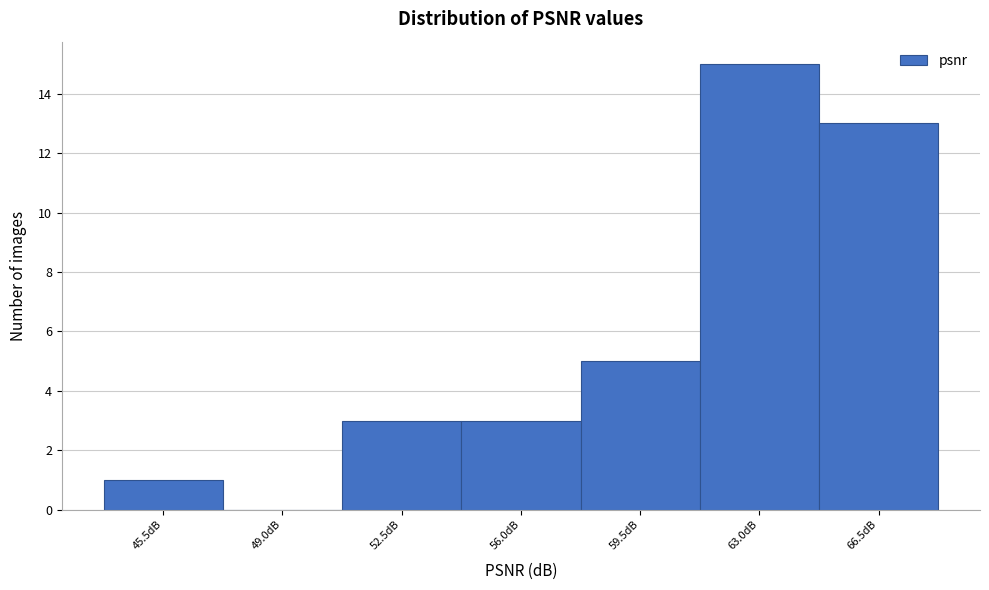

Reading left to right, what are all the values shown in this chart?

45.5dB=1	49.0dB=0	52.5dB=3	56.0dB=3	59.5dB=5	63.0dB=15	66.5dB=13